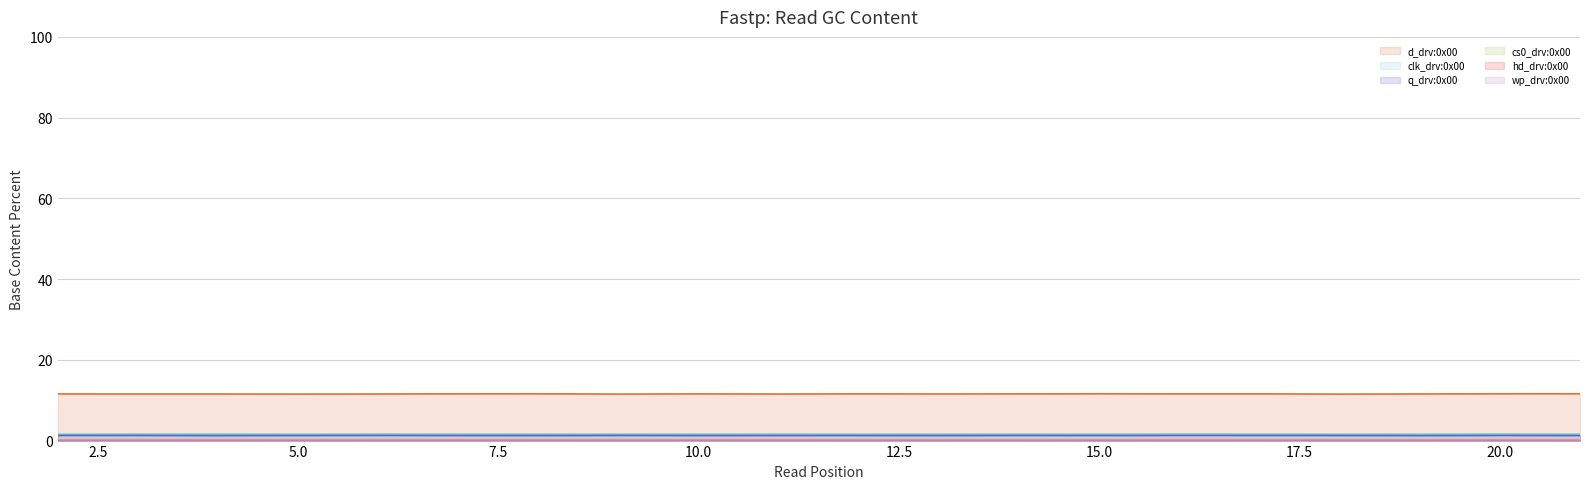

In q_drv:0x00 line, how many points are lower than both neighbors (excluding endpoints)?

6